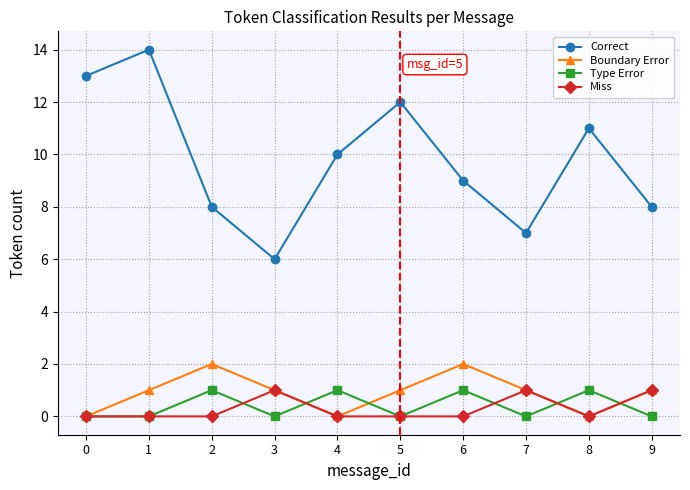

True or false: Correct and Type Error cross at least once.

False